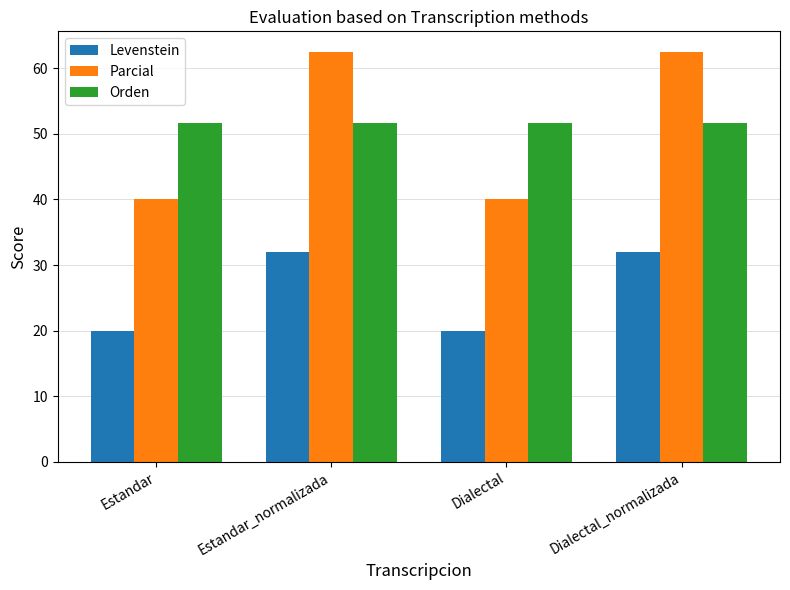

Rank the series at Dialectal_normalizada from highest to lowest value.

Parcial, Orden, Levenstein